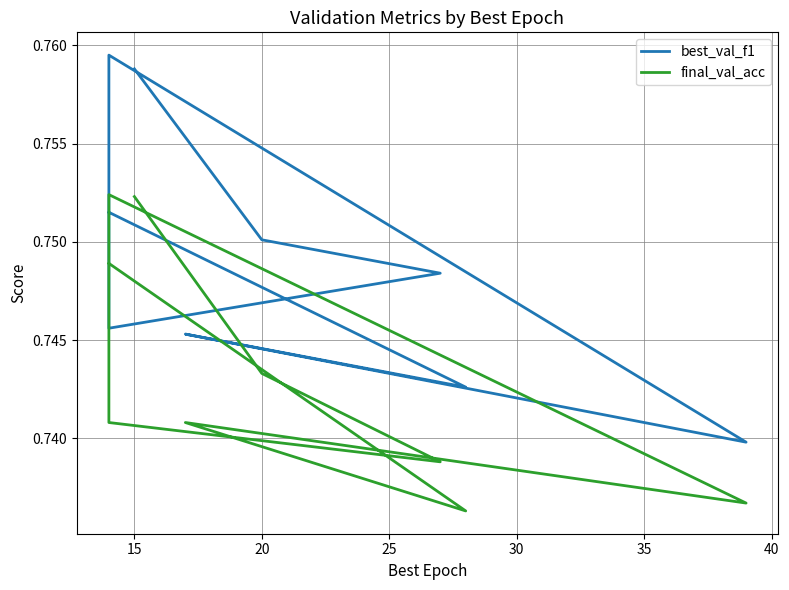

Does the chart display data point markers on the line(s)?

No